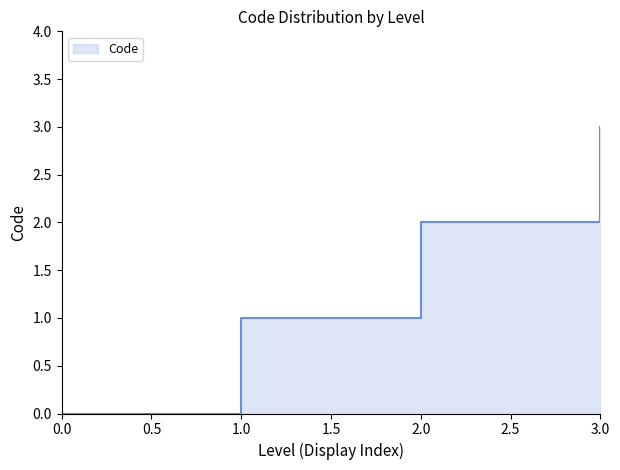

What is the sum of the values at 1 and 0?

1